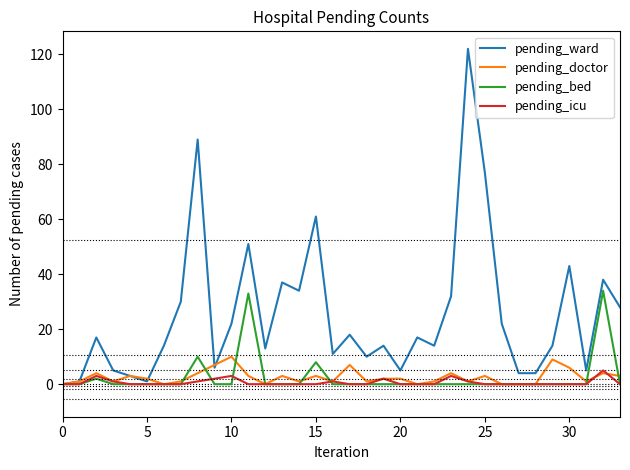

What is the greatest value displayed?

122